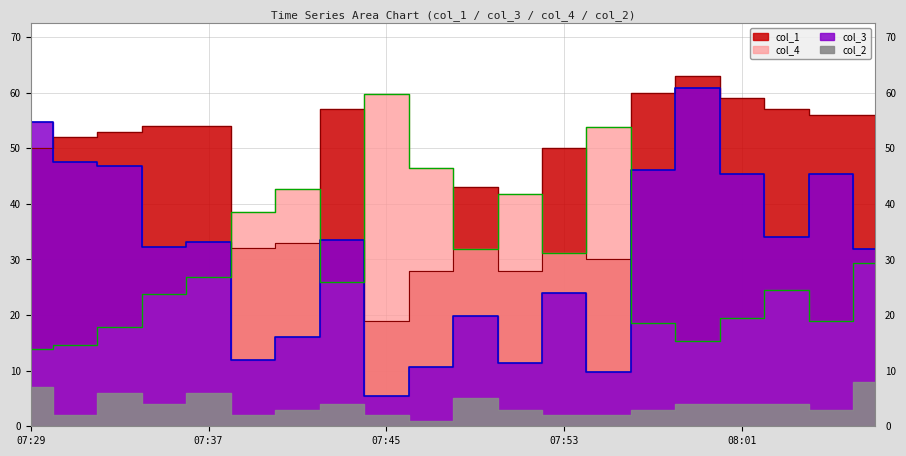

Which series has the widest spread of values?

col_3